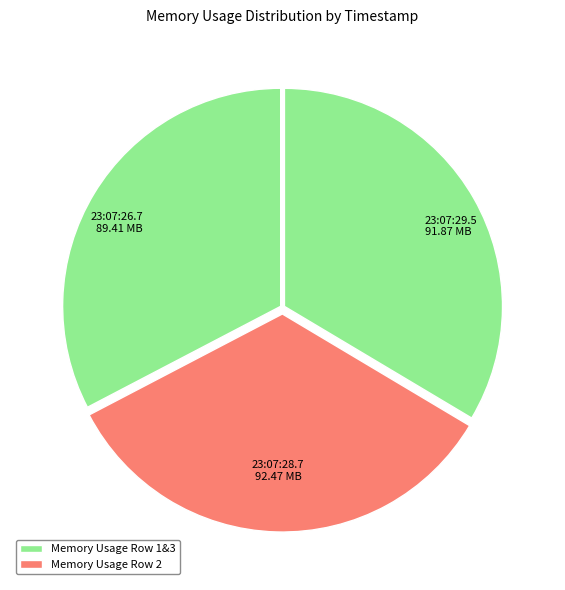

Which slice is the smallest?

2025-01-14 23:07:26.7